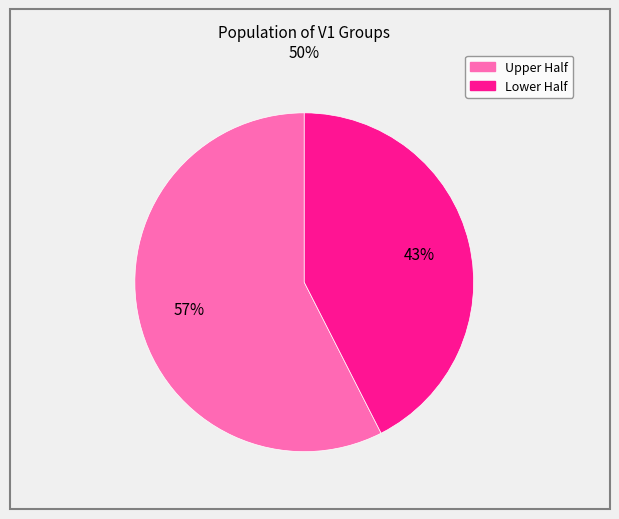

To the nearest percent, what is the average slice percentage?

50%